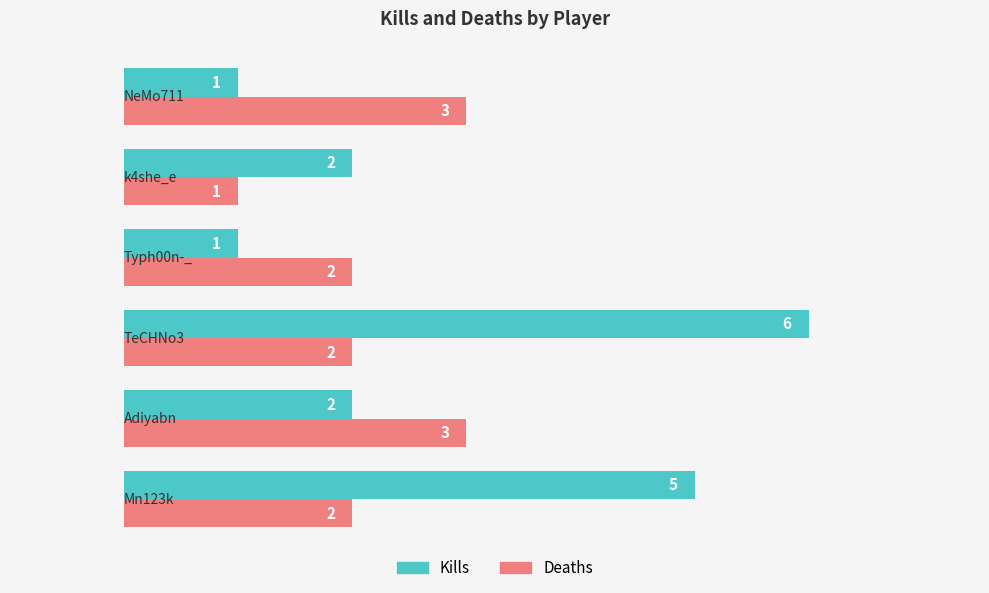

What are all the series names shown in the legend?

Kills, Deaths